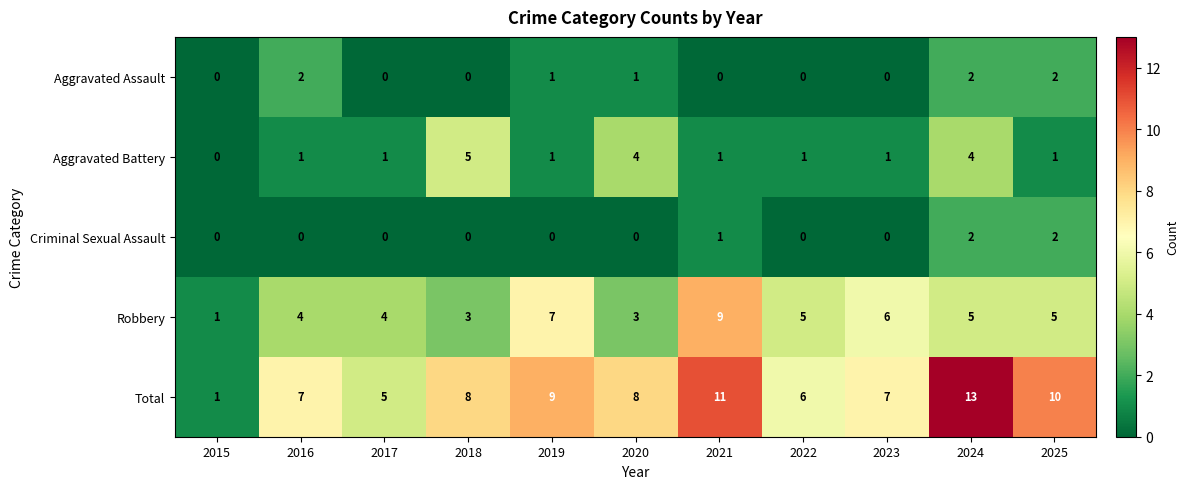

Which series changed the most between 2016 and 2021?

Robbery